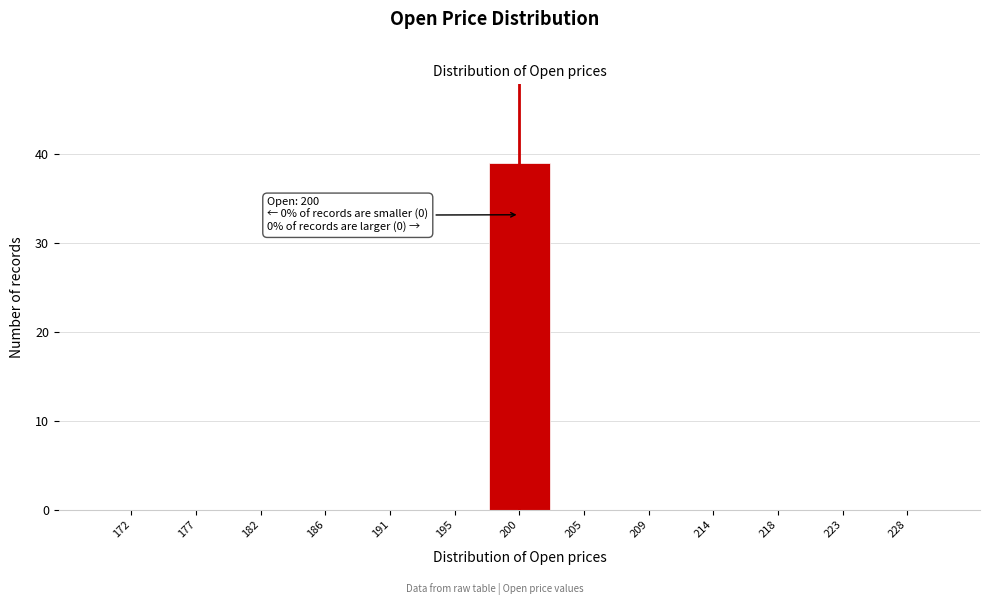

Over which range of the x-axis is the bar tallest?

197.5 to 202.5